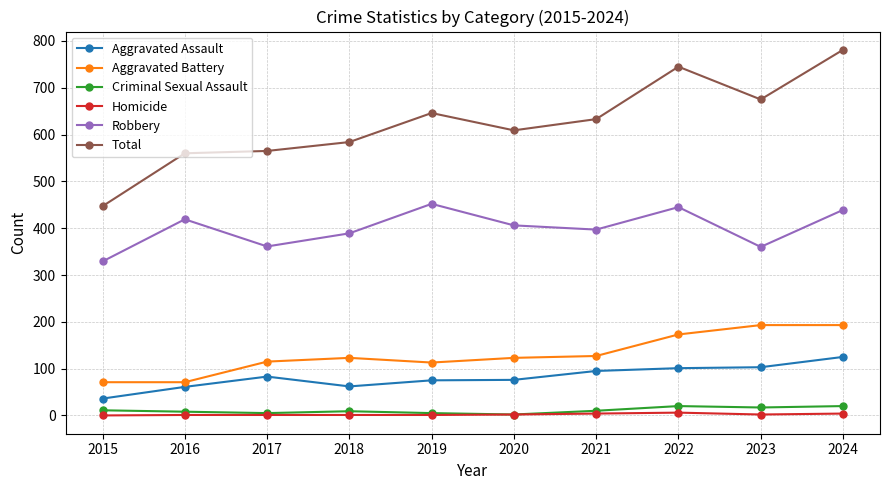

How many distinct data groups are displayed?

6